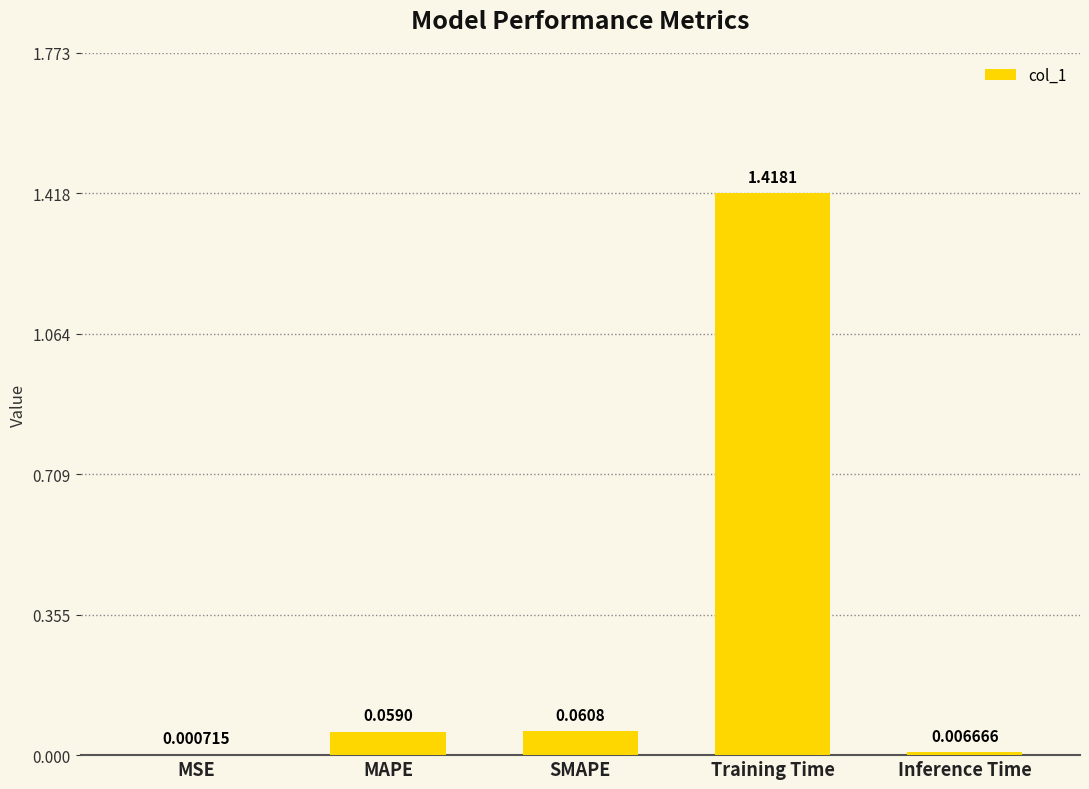

What is the sum of all values?

1.5